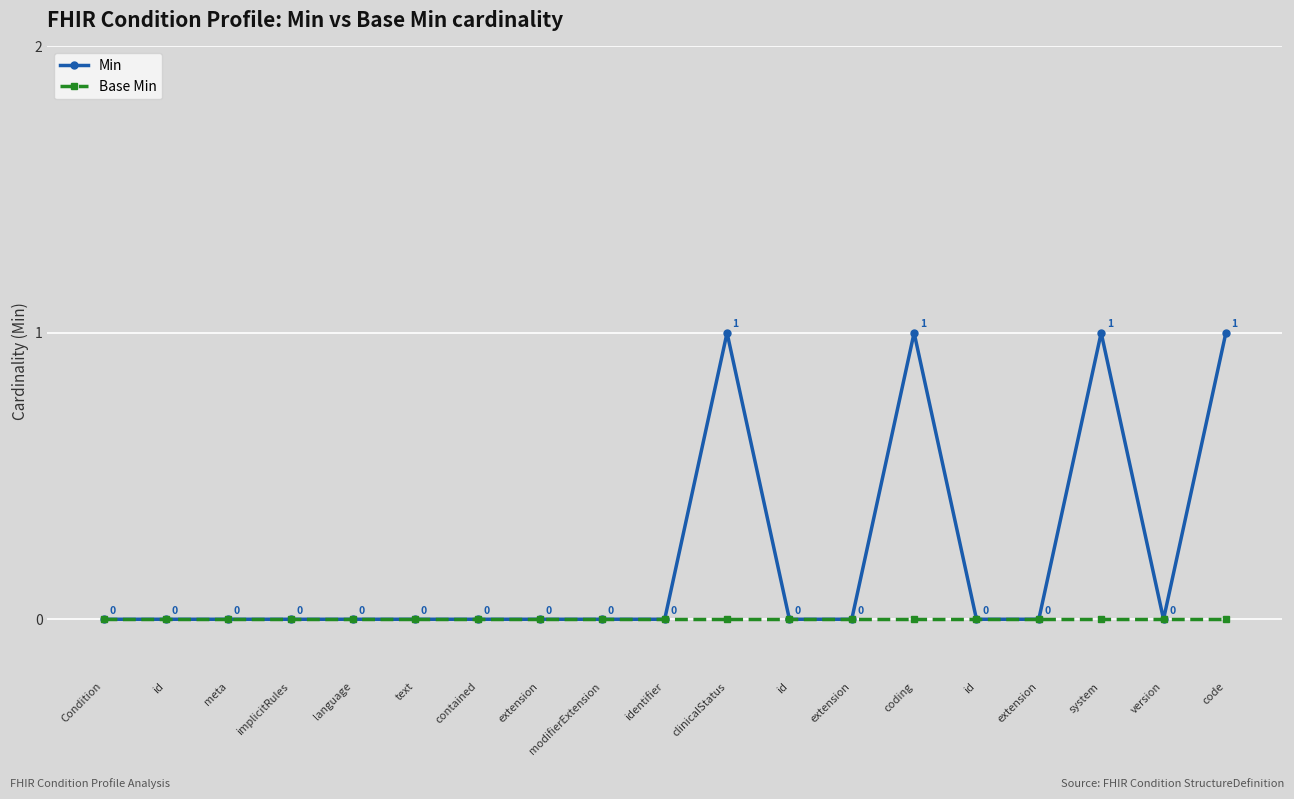

Reading right to left, extract all data points from this chart.

Min: 1	0	1	0	0	1	0	0	1	0	0	0	0	0	0	0	0	0	0
Base Min: 0	0	0	0	0	0	0	0	0	0	0	0	0	0	0	0	0	0	0